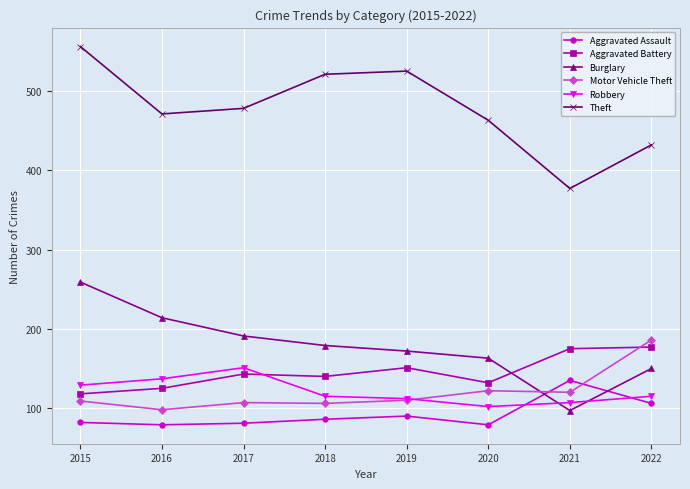

Which series changed the most between 2020 and 2022?

Motor Vehicle Theft